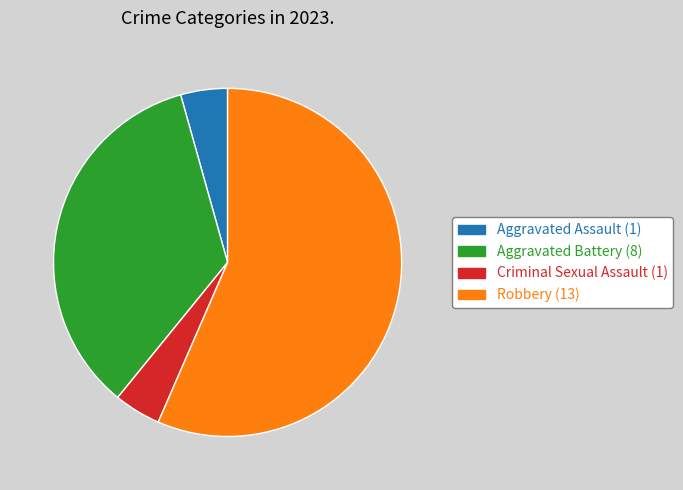

Is there any slice that represents more than half of the pie?

Yes